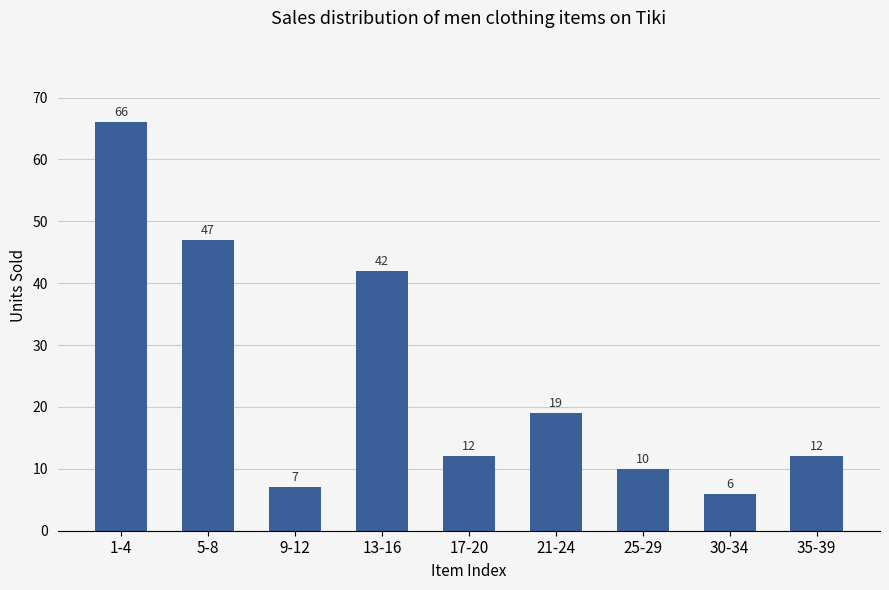

The chart shows a value of 6 at 30-34. True or false?

True